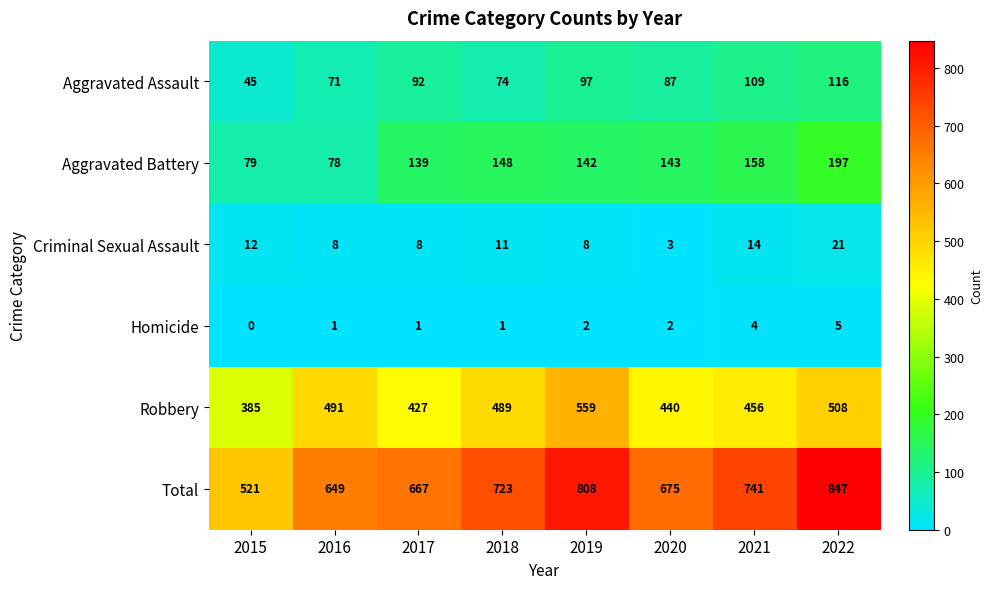

Where does the Criminal Sexual Assault series first go above 11?

2015